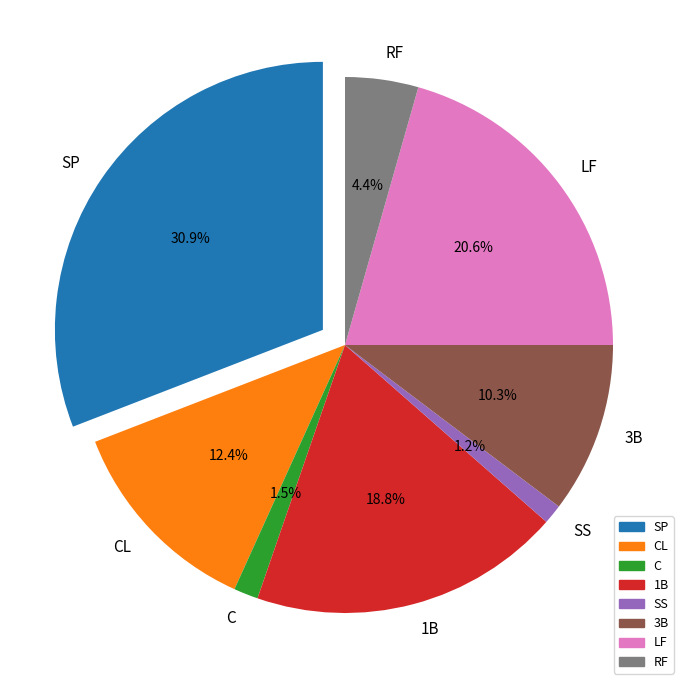

Between C and LF, which is larger?

LF